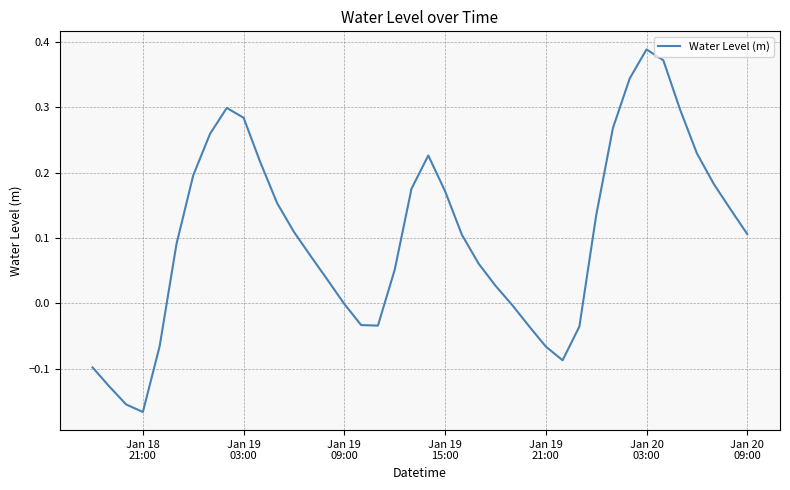

Where is the data nearest to the value 0?

Jan 19 09:00